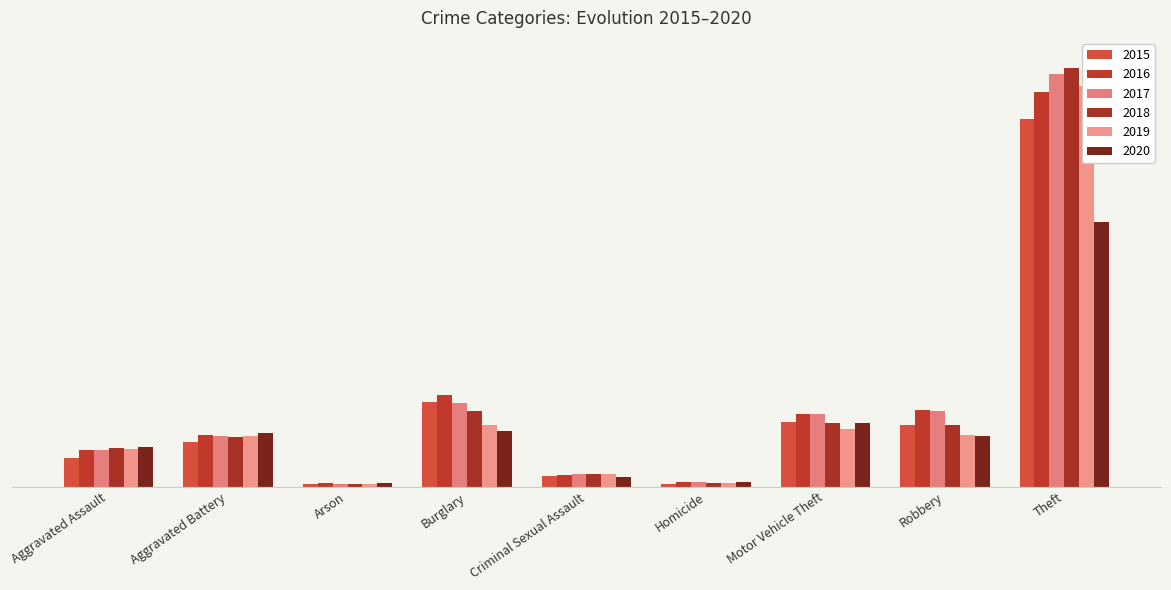

What is the minimum value for 2018?

373